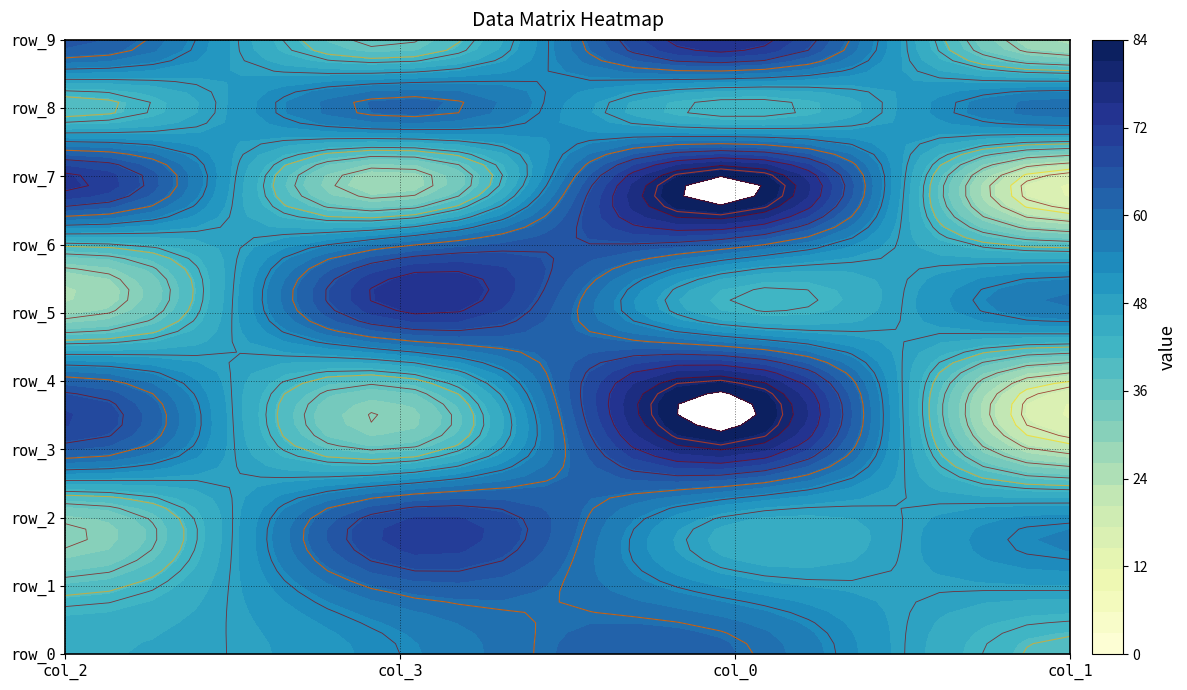

What is the spread (max minus min) of values at 0?

45